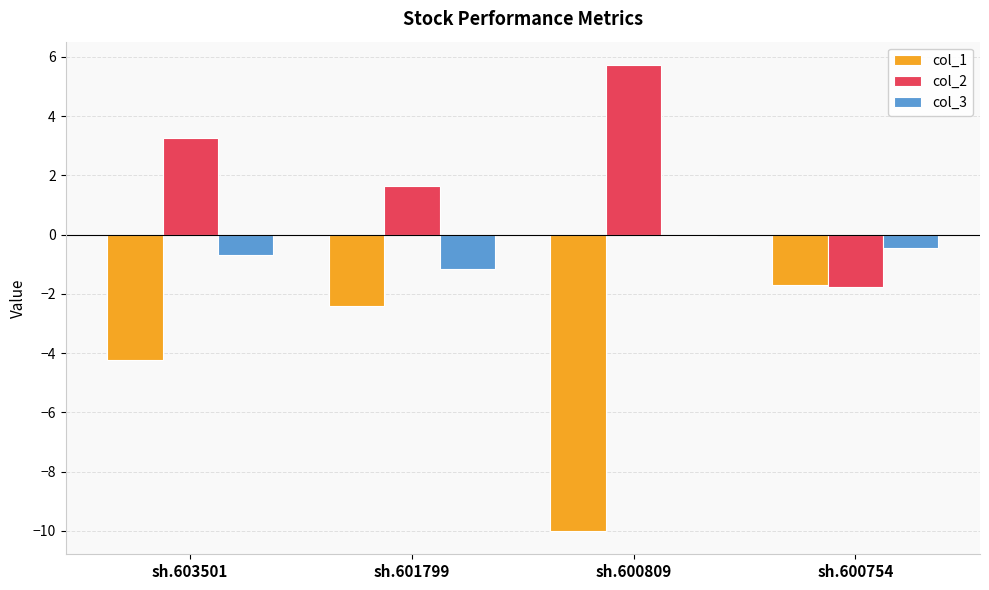

What is the spread (max minus min) of values at sh.601799?

4.1